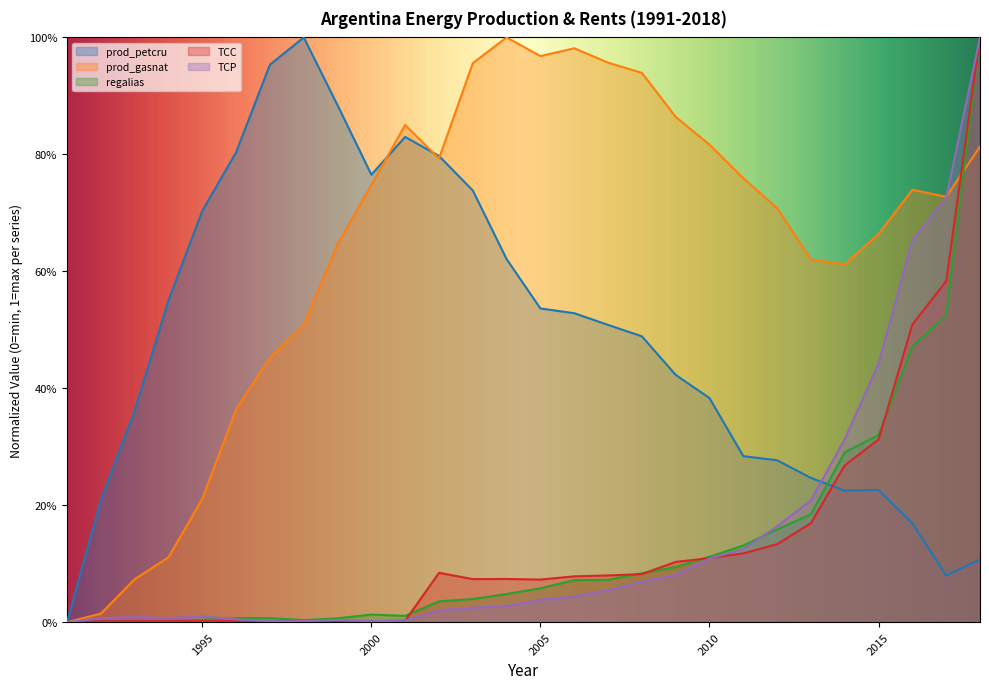

True or false: TCC has more than 0 points higher than both neighbors.

True